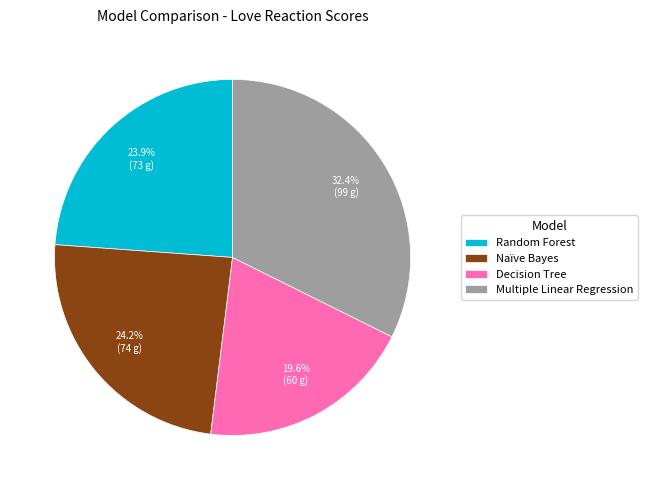

To the nearest percent, what is the difference between the largest and smallest slice percentages?

13%